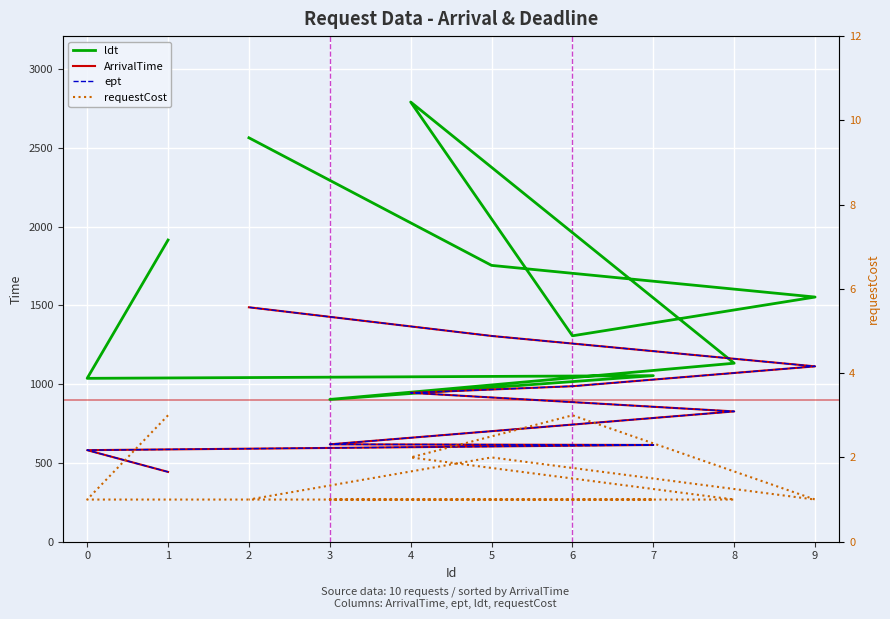

Which series has the widest spread of values?

ldt